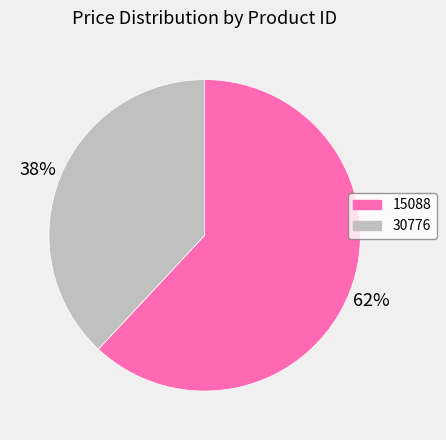

What is the ratio of the value at 30776 to the value at 15088?

0.6